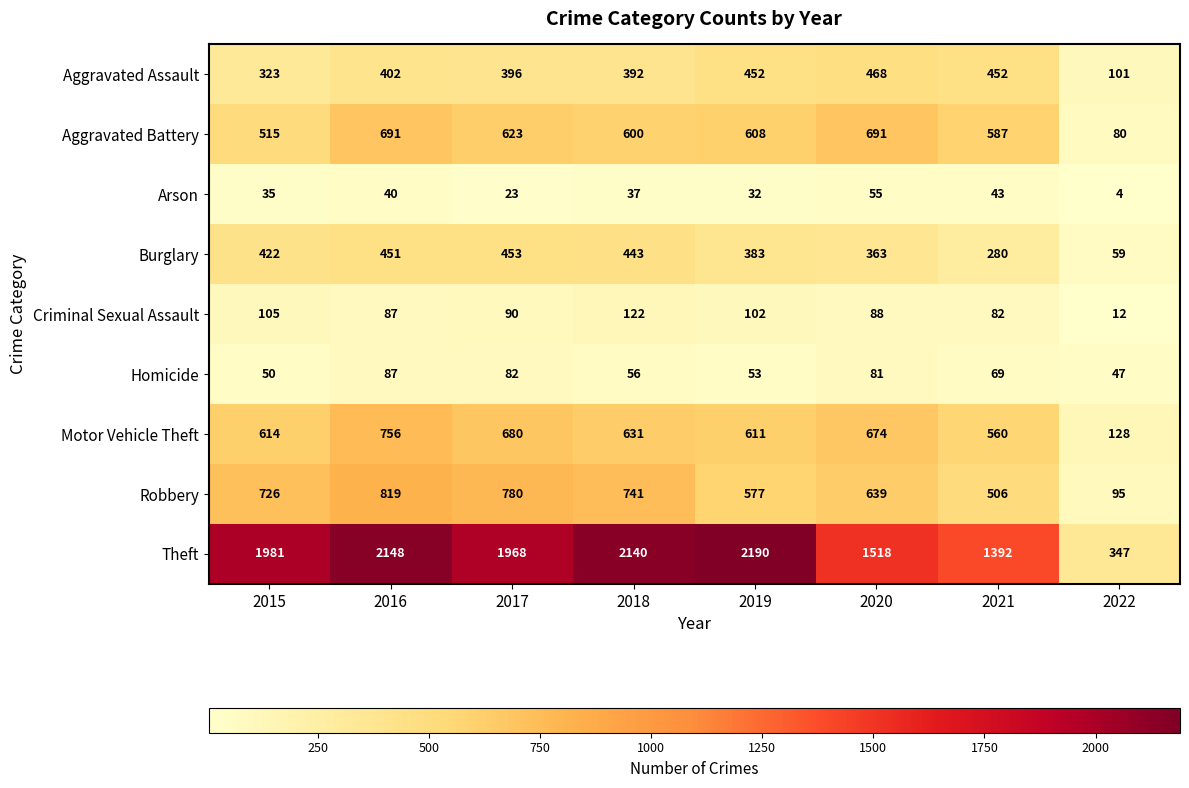

List the series in order of their peak value, highest first.

Theft, Robbery, Motor Vehicle Theft, Aggravated Battery, Aggravated Assault, Burglary, Criminal Sexual Assault, Homicide, Arson